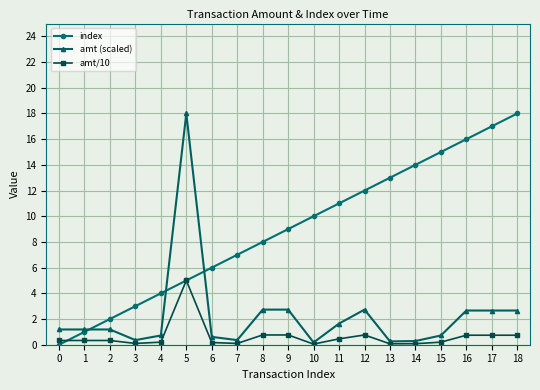

At which category is the sum across all series the highest?

5